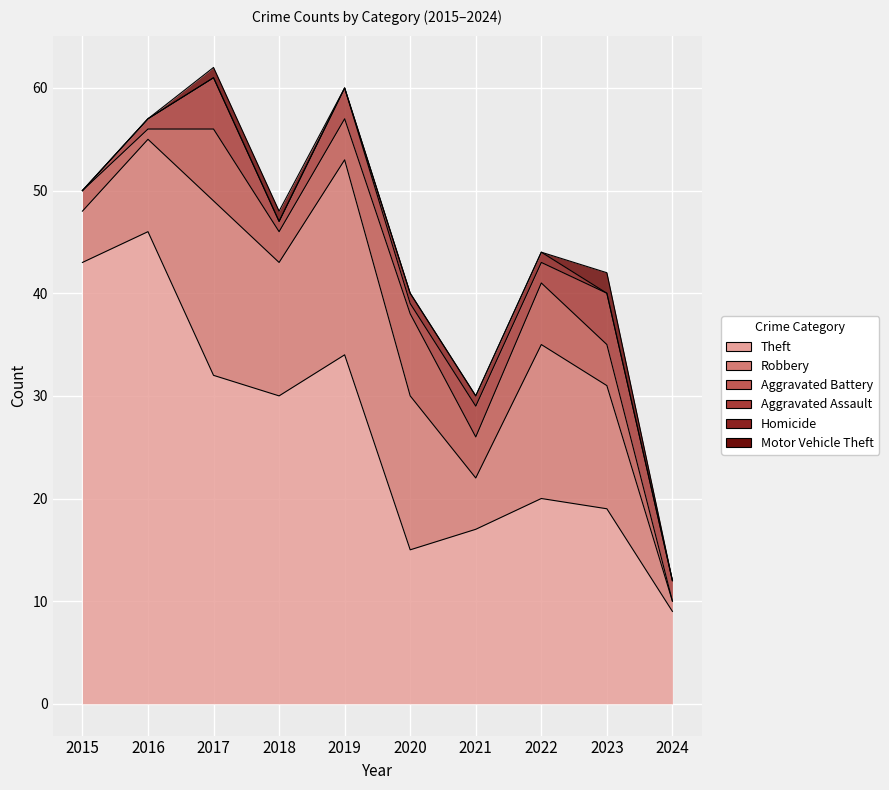

True or false: Theft and Motor Vehicle Theft intersect in this chart.

False